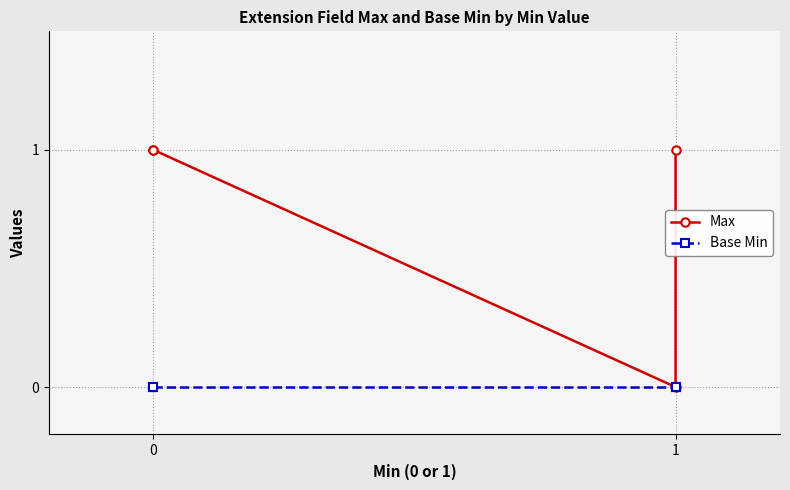

Does the chart display data point markers on the line(s)?

Yes